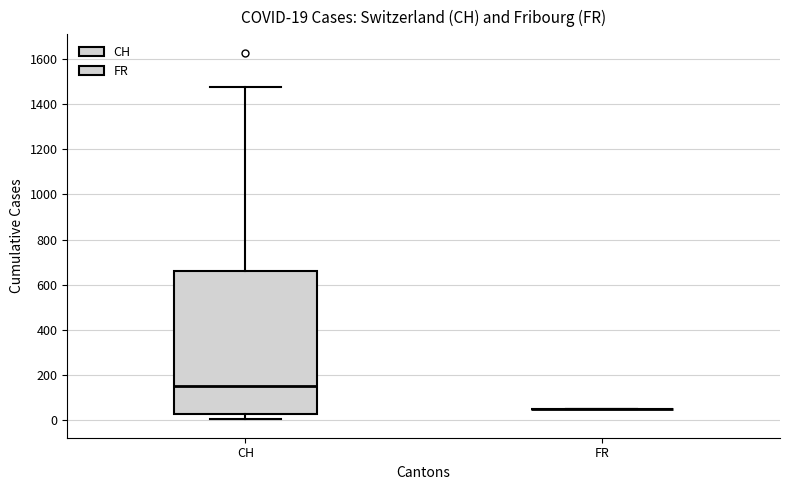

Comparing the boxes themselves (not the whiskers), which one is the tallest?

CH